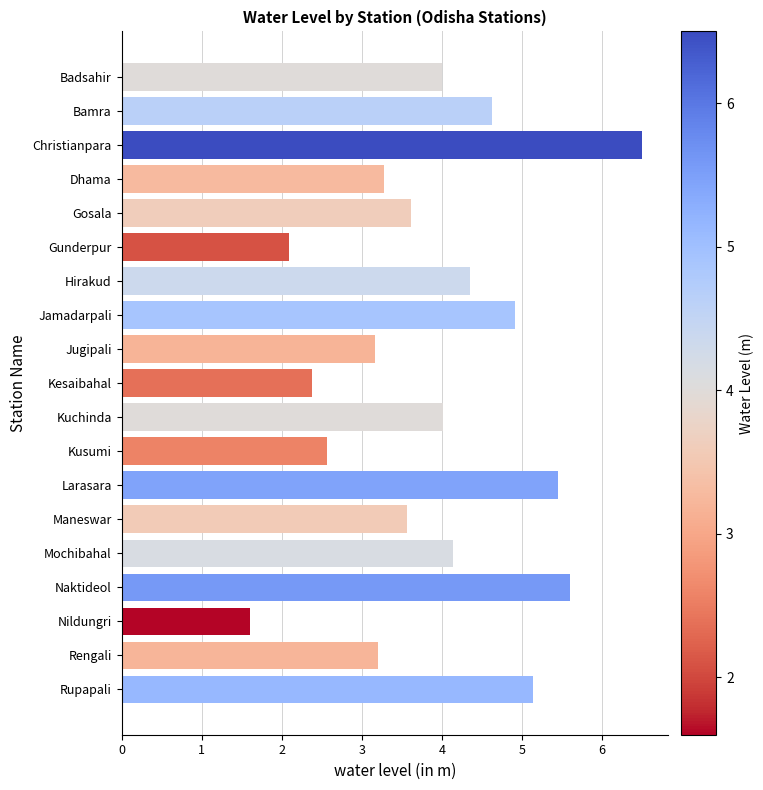

Is it true that the value at Christianpara is 6.5?

True